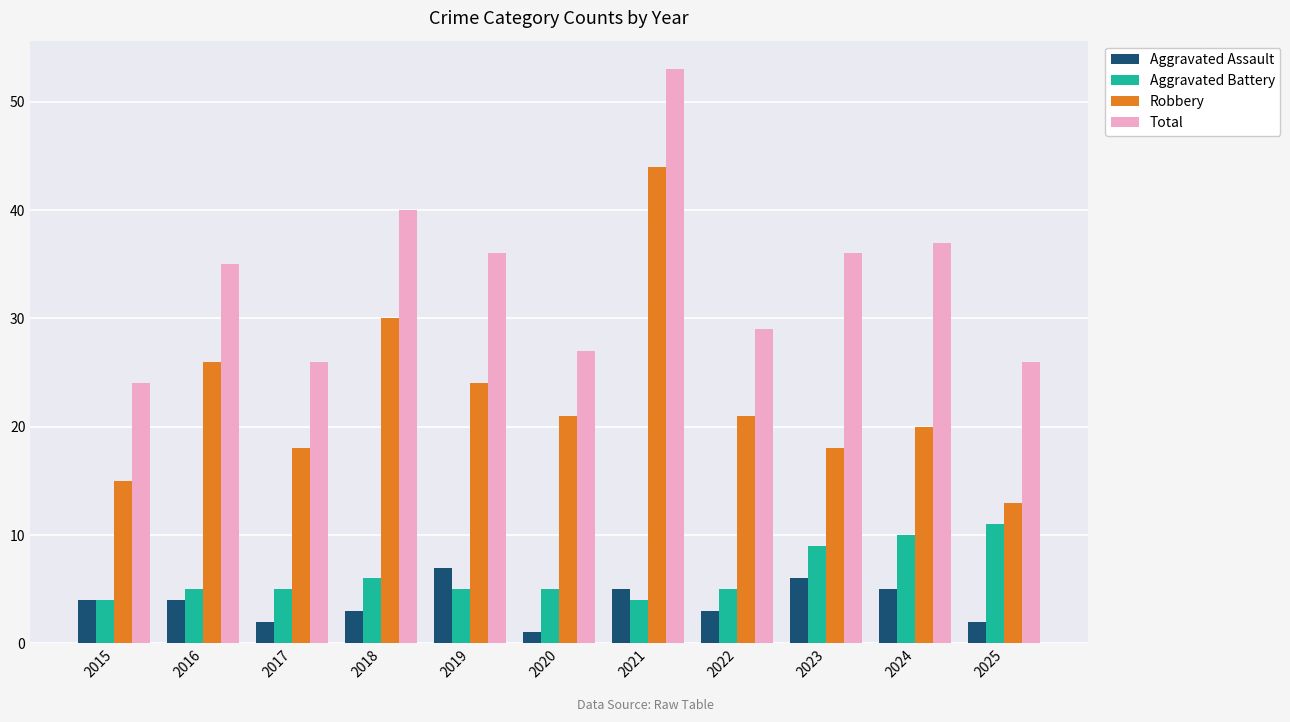

Reading left to right, transcribe all the data shown in this chart.

Aggravated Assault: 2015=4	2016=4	2017=2	2018=3	2019=7	2020=1	2021=5	2022=3	2023=6	2024=5	2025=2
Aggravated Battery: 2015=4	2016=5	2017=5	2018=6	2019=5	2020=5	2021=4	2022=5	2023=9	2024=10	2025=11
Robbery: 2015=15	2016=26	2017=18	2018=30	2019=24	2020=21	2021=44	2022=21	2023=18	2024=20	2025=13
Total: 2015=24	2016=35	2017=26	2018=40	2019=36	2020=27	2021=53	2022=29	2023=36	2024=37	2025=26